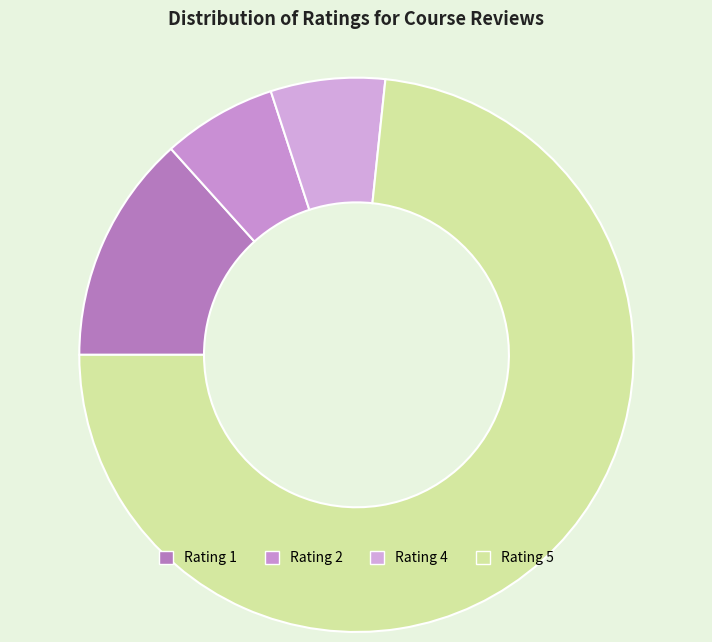

How many slices are in this pie chart?

4